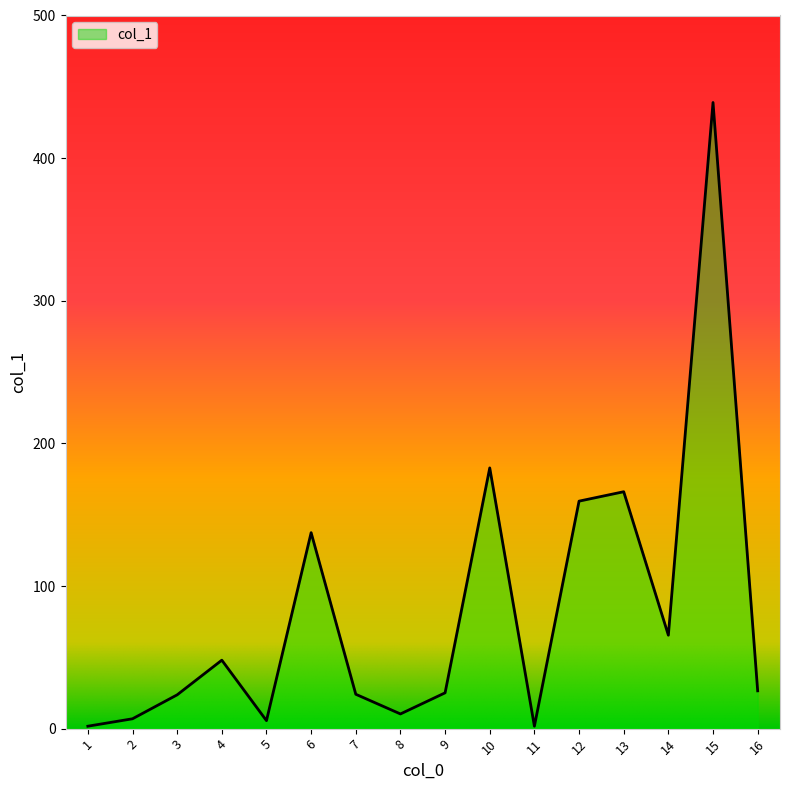

Is it true that the value at 4 is 48.0?

True